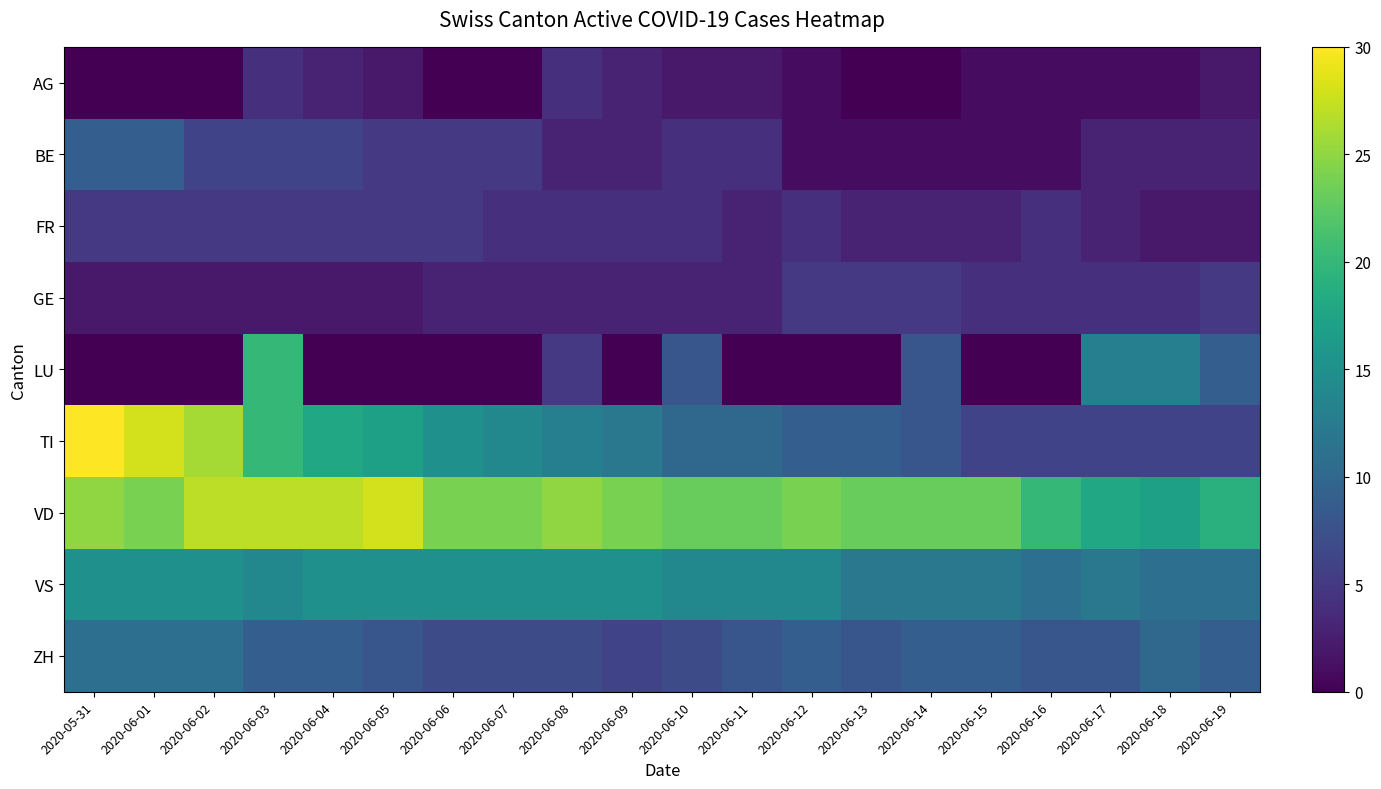

Rank the series by their maximum value, from highest to lowest.

TI, VD, LU, VS, ZH, BE, FR, GE, AG